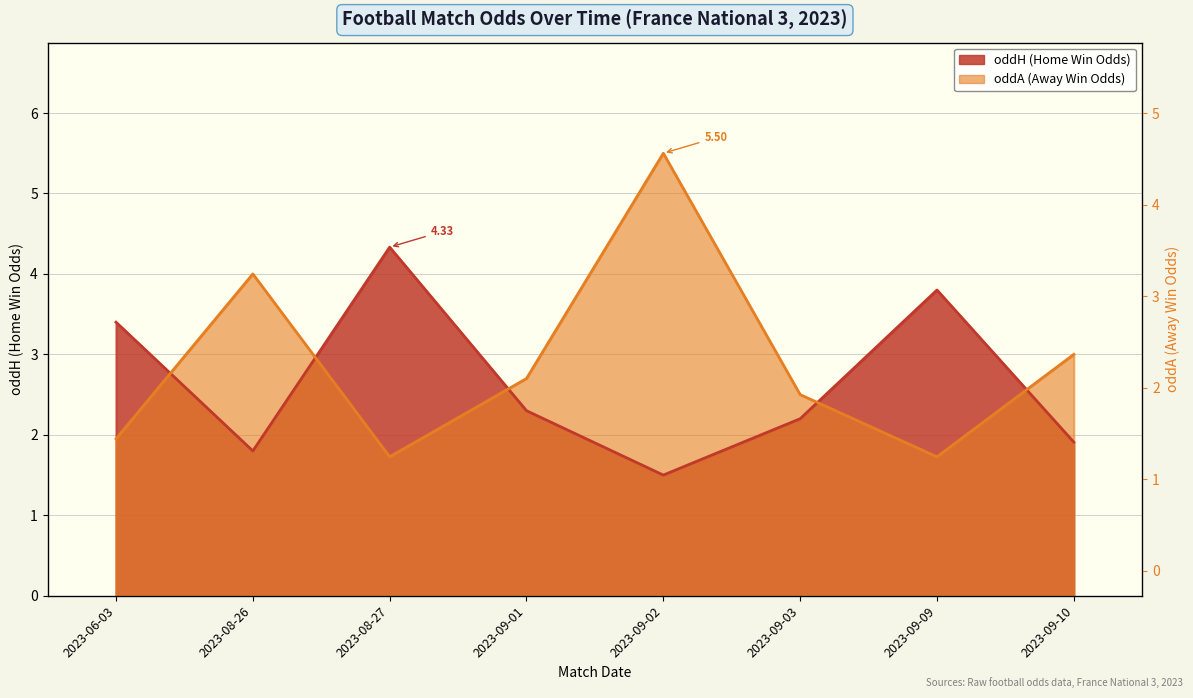

What is the value of the oddA point at the 3rd from the left?

1.7